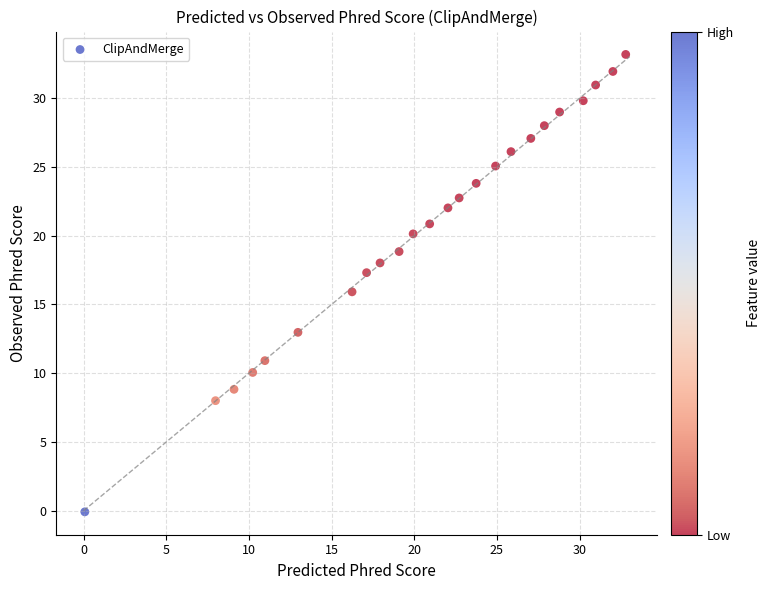

What is the range of X values (max minus min)?

32.7